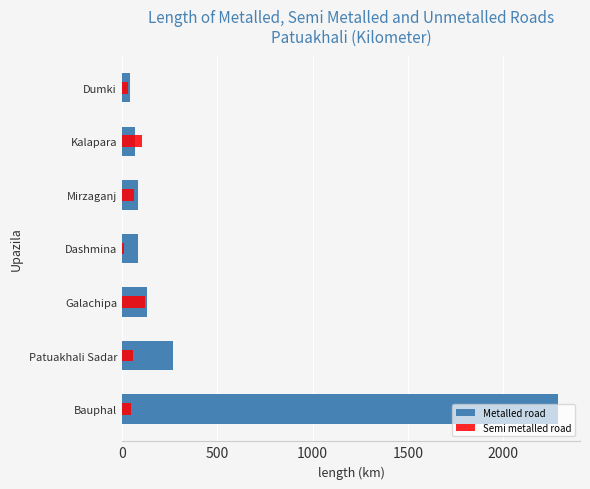

Rank the series by their maximum value, from lowest to highest.

Semi metalled road, Metalled road